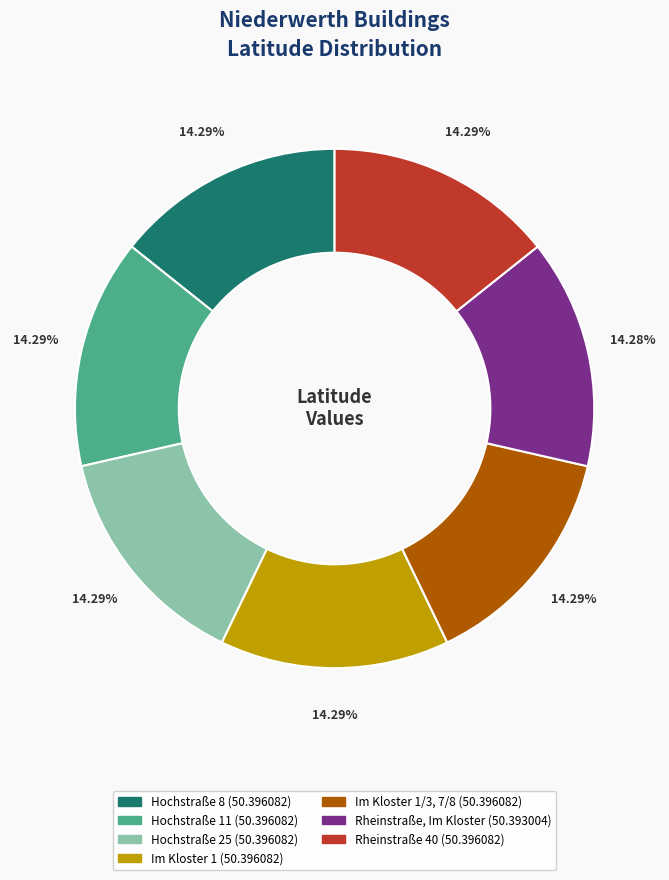

Is there any slice that represents more than half of the pie?

No